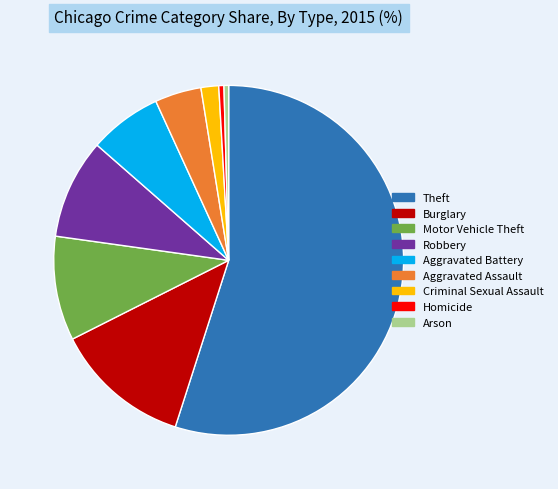

Is it true that Burglary is 13% of the pie?

True